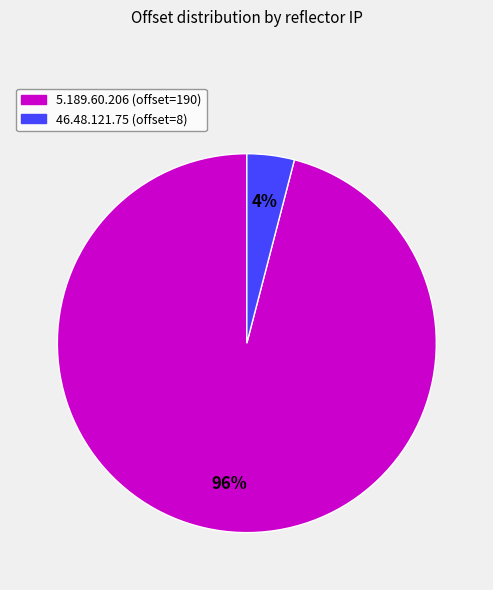

To the nearest percent, what portion does 46.48.121.75 represent?

4%